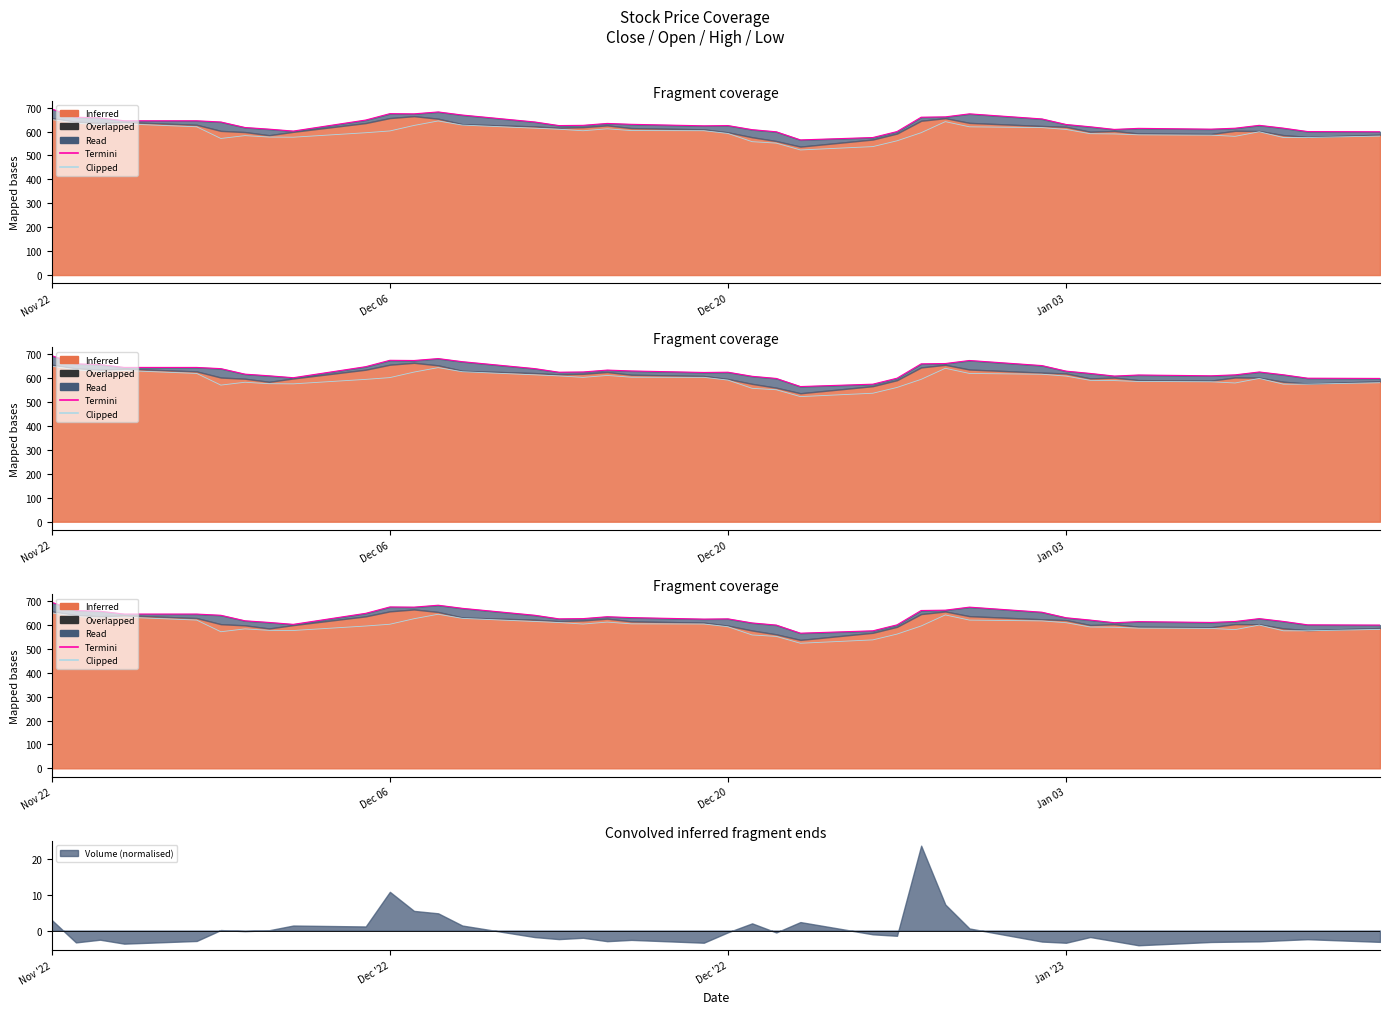

In Termini, how many points are higher than both neighbors (excluding endpoints)?

7